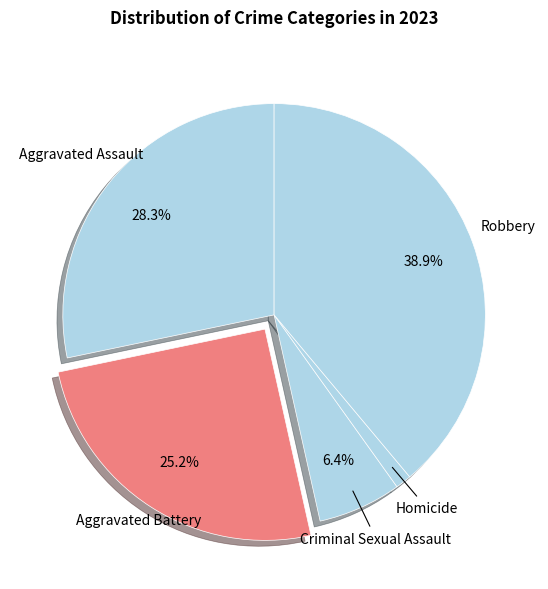

How many slices are in this pie chart?

5